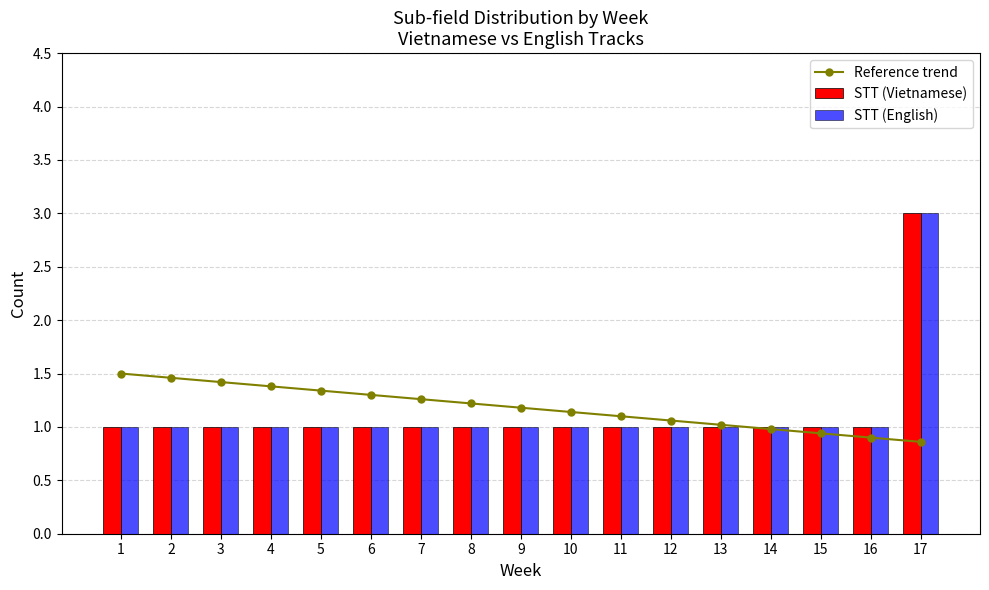

Reading right to left, transcribe all the data shown in this chart.

Reference trend: 0.9	0.9	0.9	1.0	1.0	1.1	1.1	1.1	1.2	1.2	1.3	1.3	1.3	1.4	1.4	1.5	1.5
STT (Vietnamese): 3.0	1.0	1.0	1.0	1.0	1.0	1.0	1.0	1.0	1.0	1.0	1.0	1.0	1.0	1.0	1.0	1.0
STT (English): 3.0	1.0	1.0	1.0	1.0	1.0	1.0	1.0	1.0	1.0	1.0	1.0	1.0	1.0	1.0	1.0	1.0